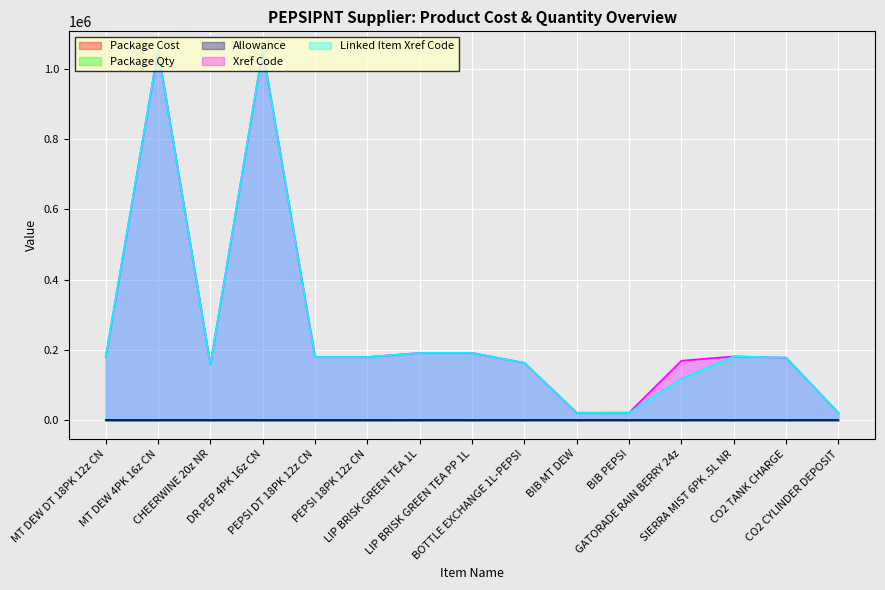

What is the maximum value shown in the chart?

1053574.0